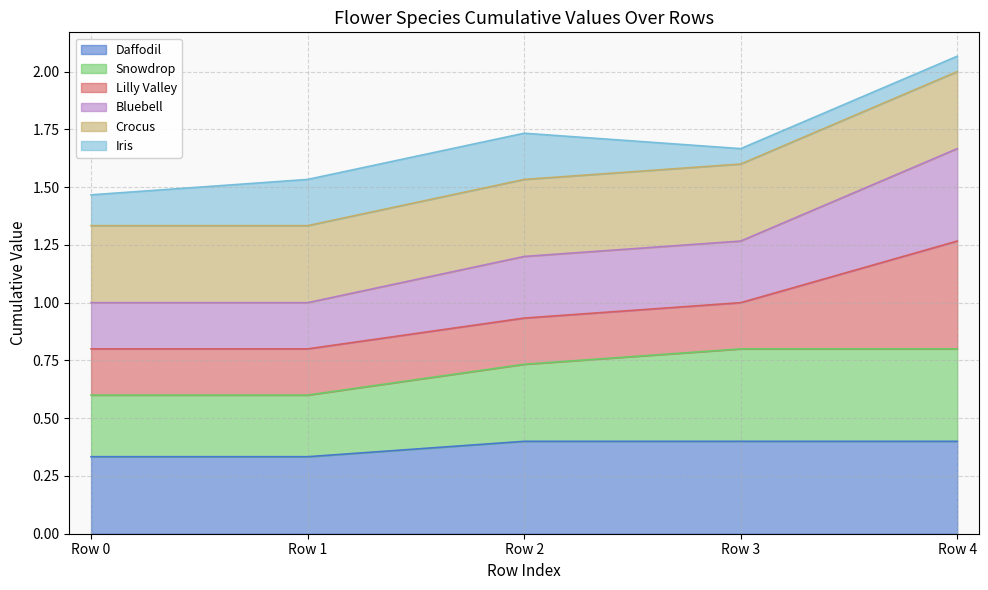

Between Row 2 and Row 3, which series saw the biggest shift?

Snowdrop